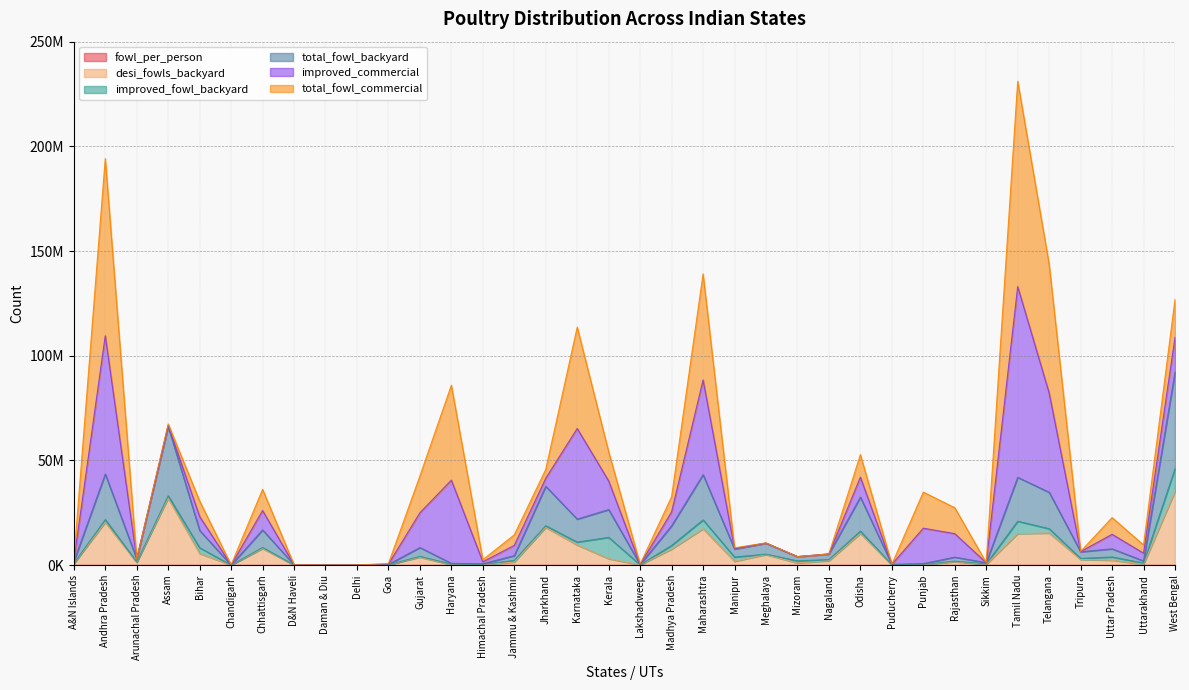

Where is total_fowl_backyard nearest to the value 46085088?

Andhra Pradesh